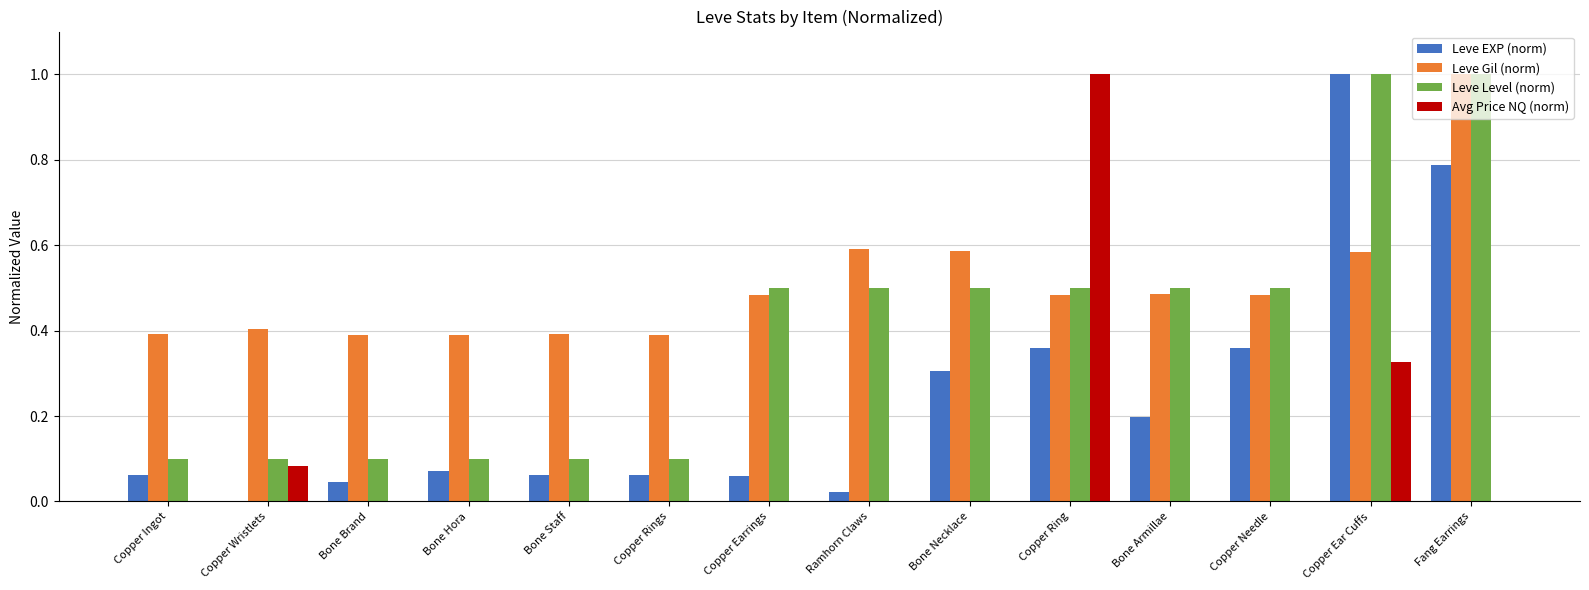

The Leve Level (norm) series shows 0.2 at Copper Rings. True or false?

False